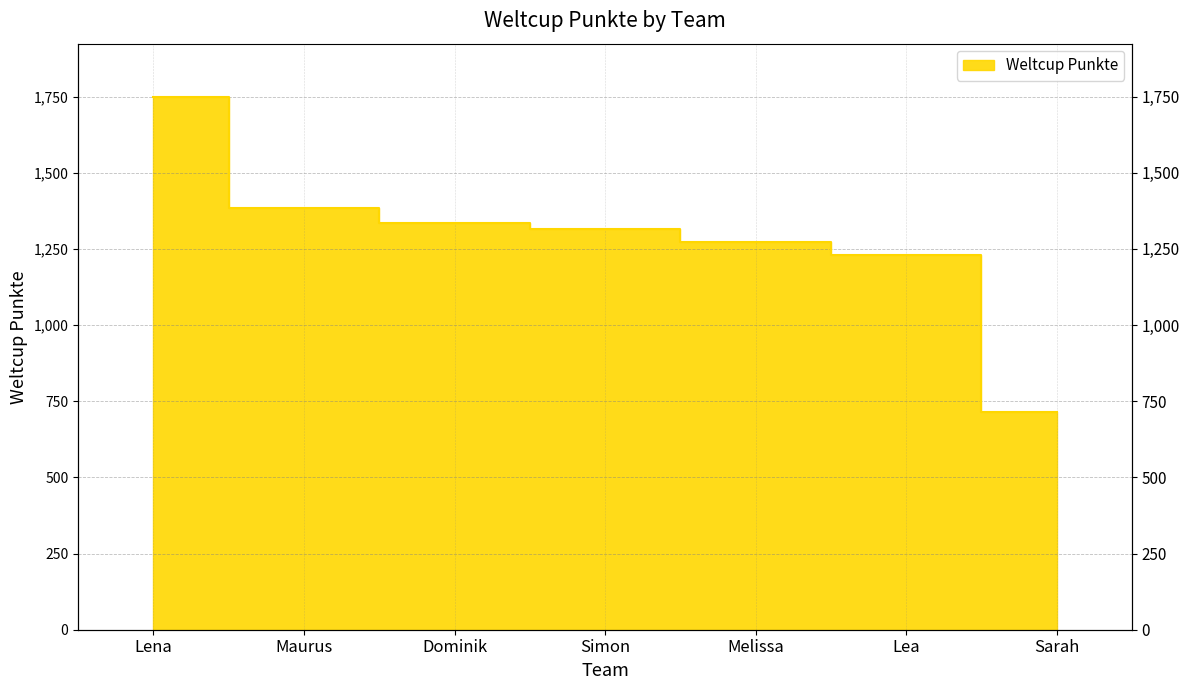

Between Maurus and Lea, which is larger?

Maurus